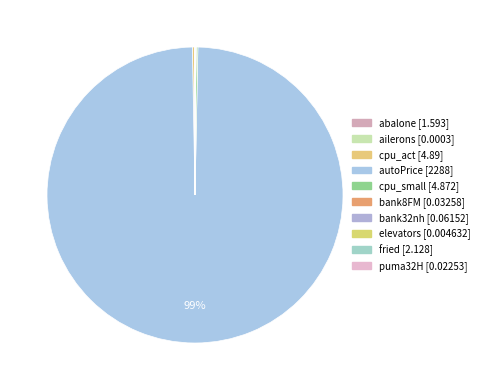

What is the total percentage of cpu_small and abalone?

0.3%